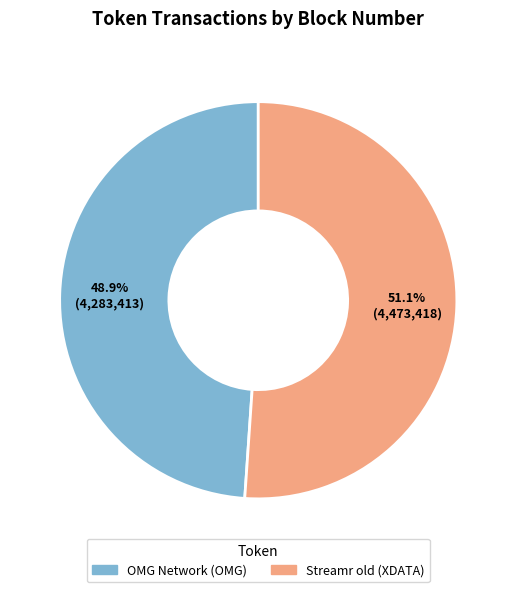

The OMG Network (OMG) slice represents 64% of the pie. True or false?

False